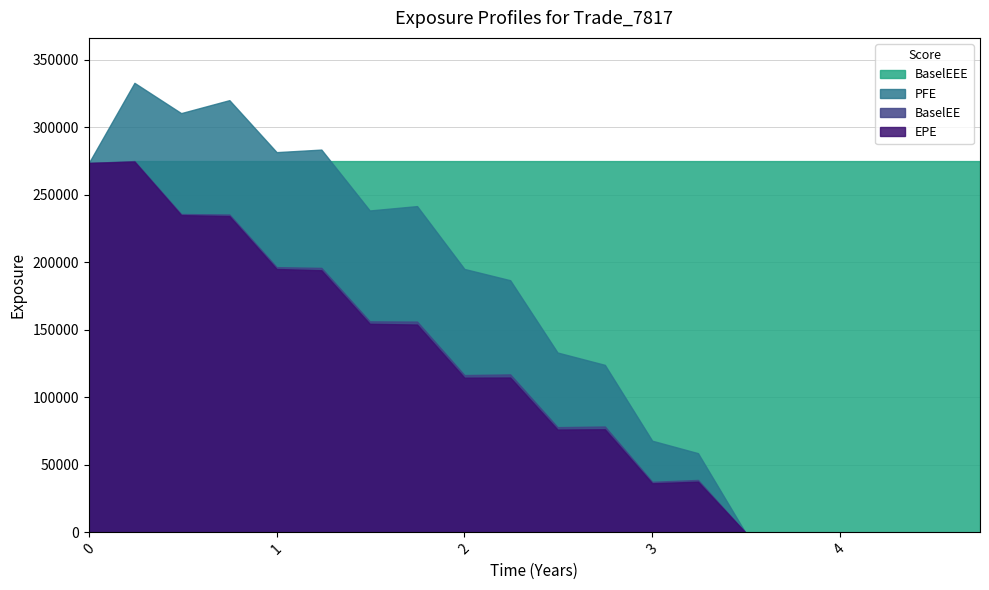

What value does the BaselEEE series have at 3.00022?

275002.0